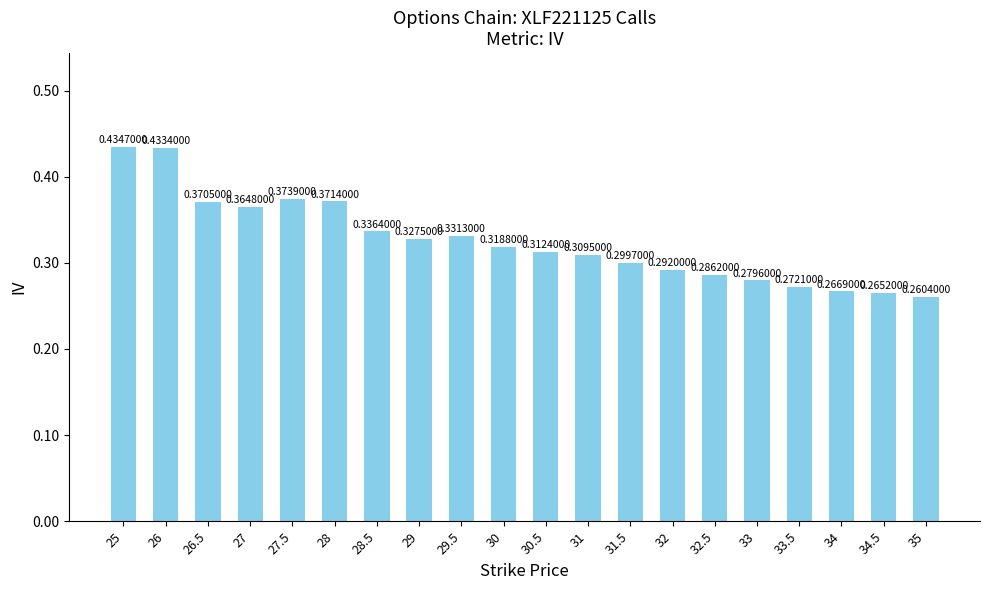

True or false: the data shows 0.5 at 26.5.

False